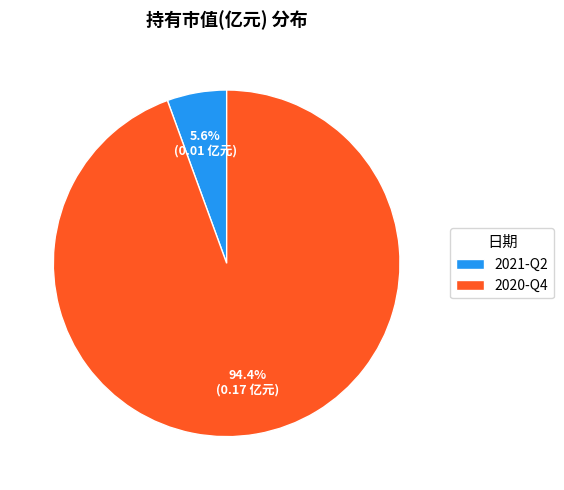

Count the number of slices in the pie.

2